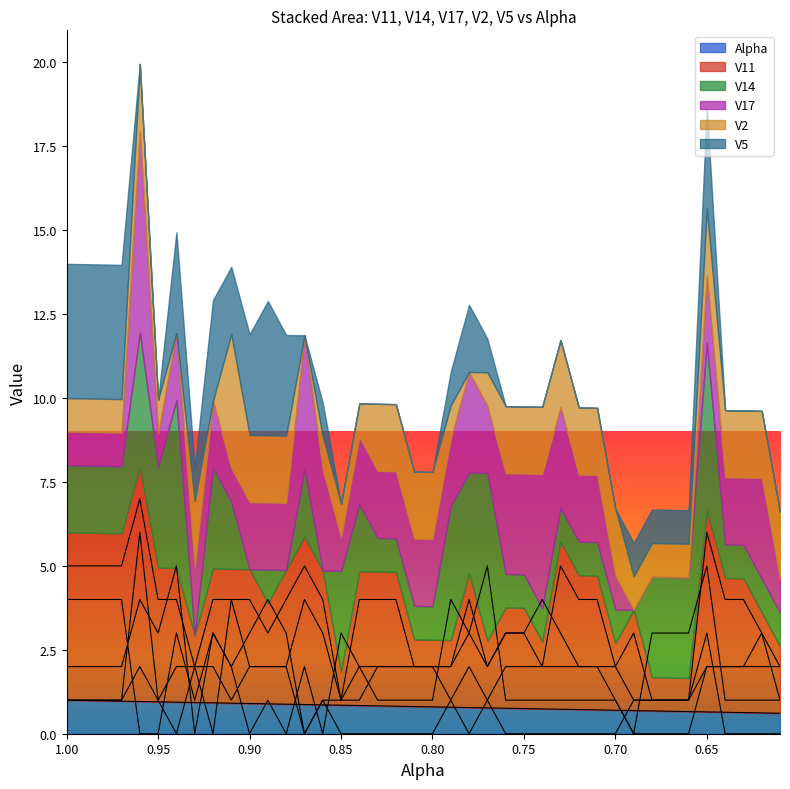

At how many categories does at least one series exceed 3?

27